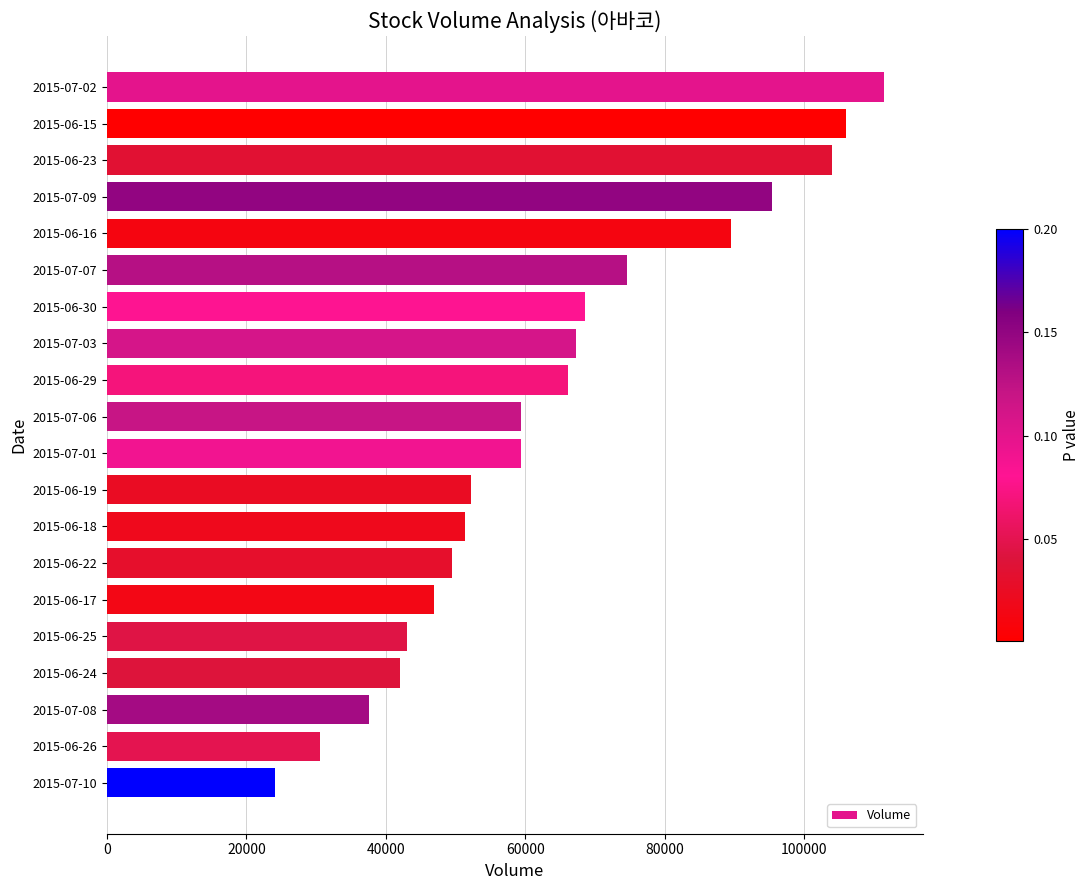

Are the bars grouped side by side (vs. stacked)?

No